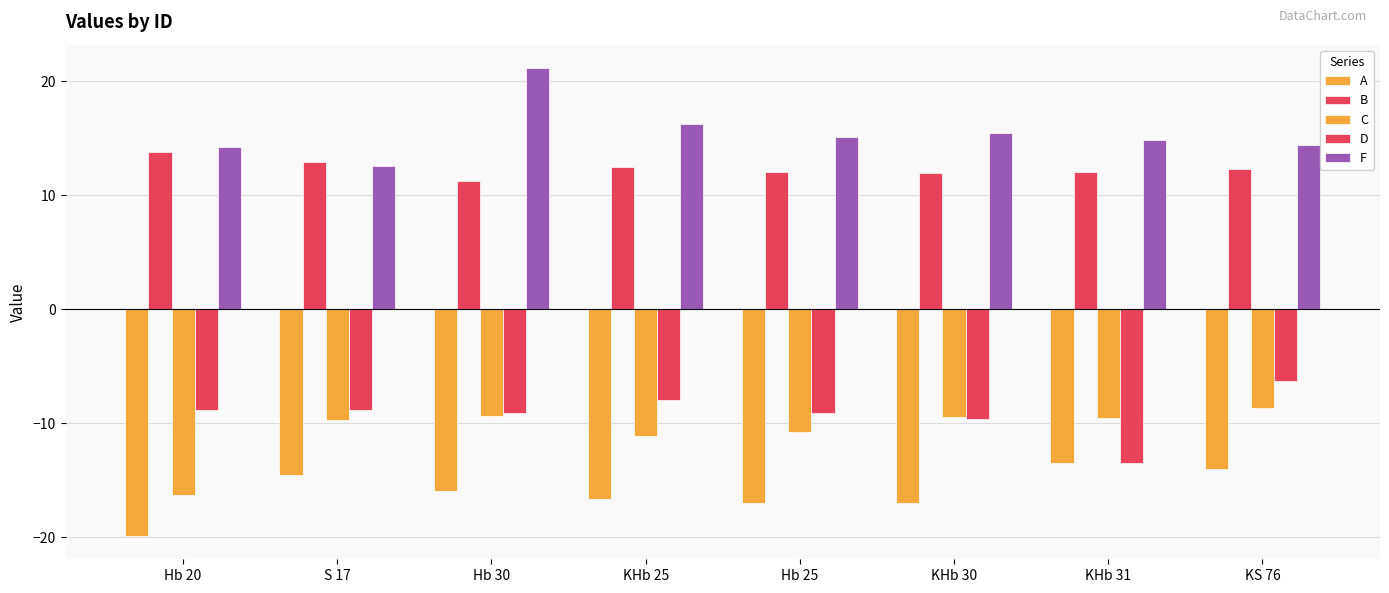

List the labels in order of D value, largest first.

KS 76, KHb 25, Hb 20, S 17, Hb 25, Hb 30, KHb 30, KHb 31